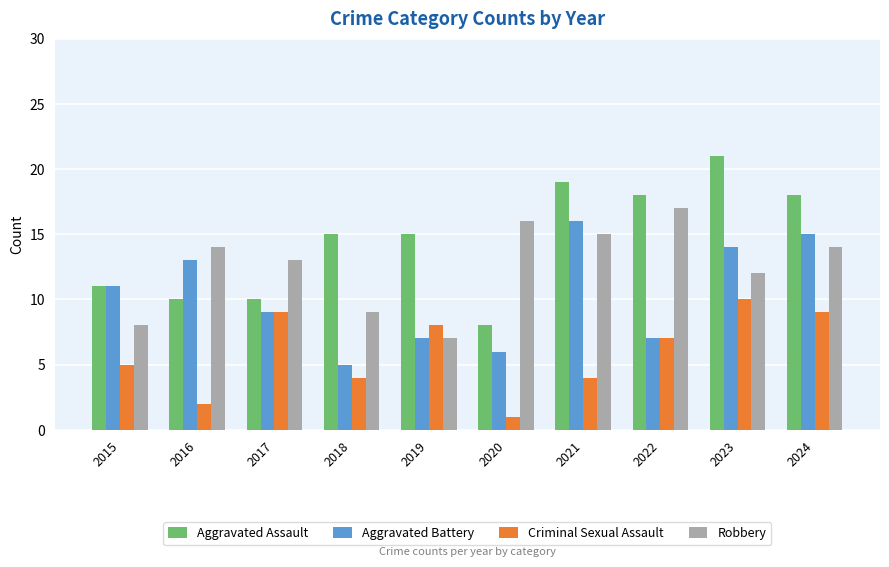

What is the difference between the highest and lowest values at 2016?

12